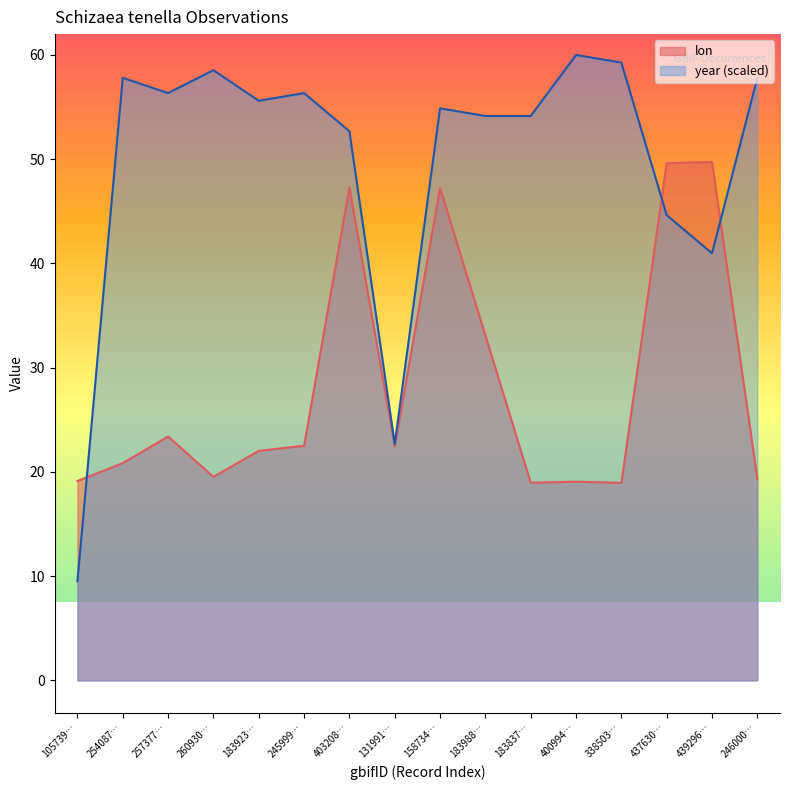

True or false: lon has a value of 47.3 at 158734….

True